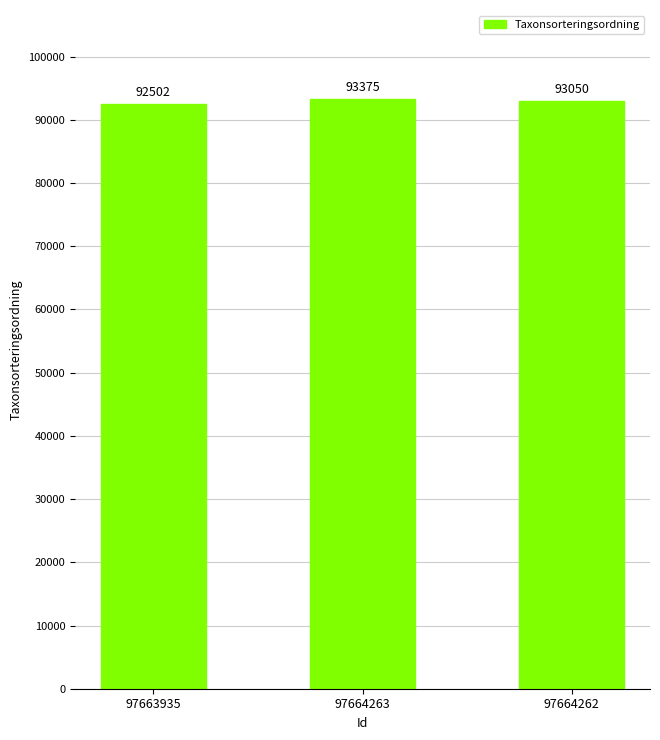

The value at 97664263 is 138573. True or false?

False